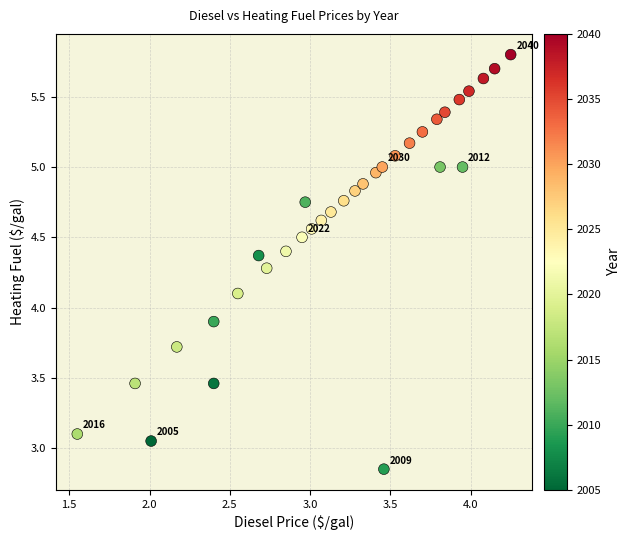

What is the range of X values (max minus min)?

2.7